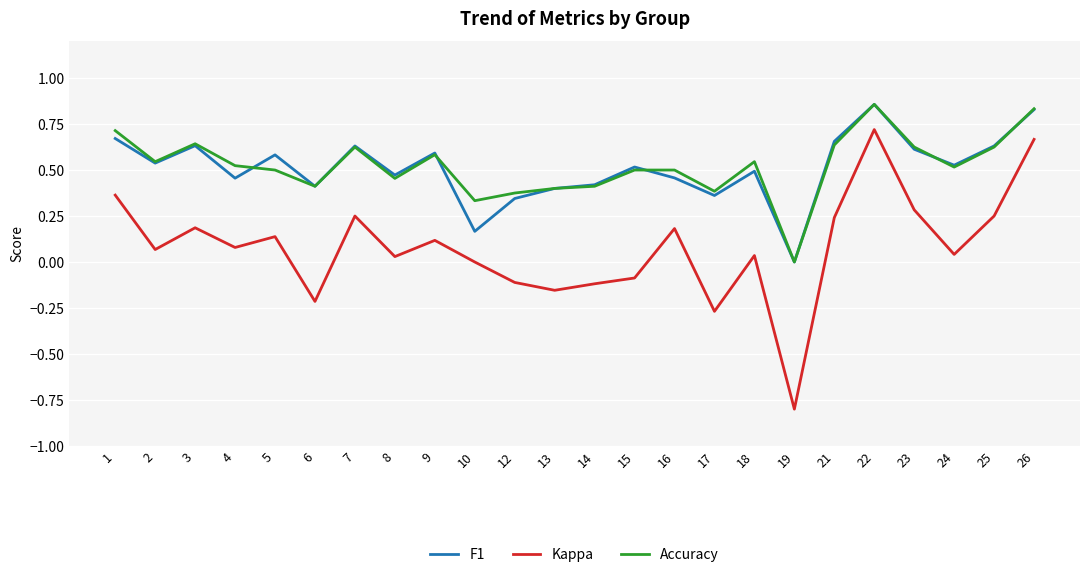

True or false: Kappa and F1 cross at least once.

False